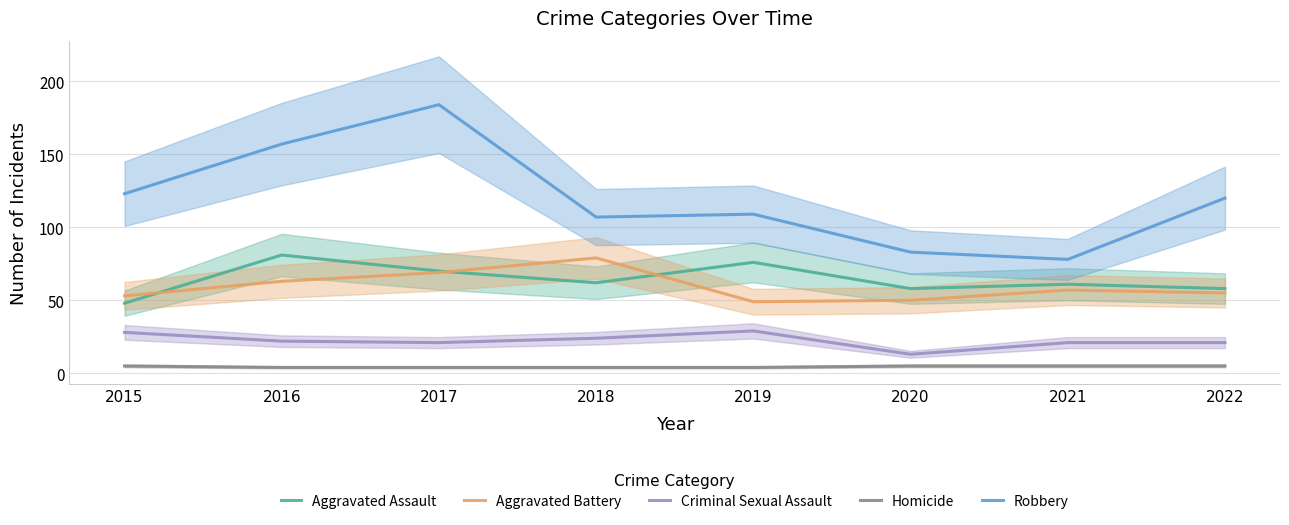

How many values in the Robbery series exceed 120?

3